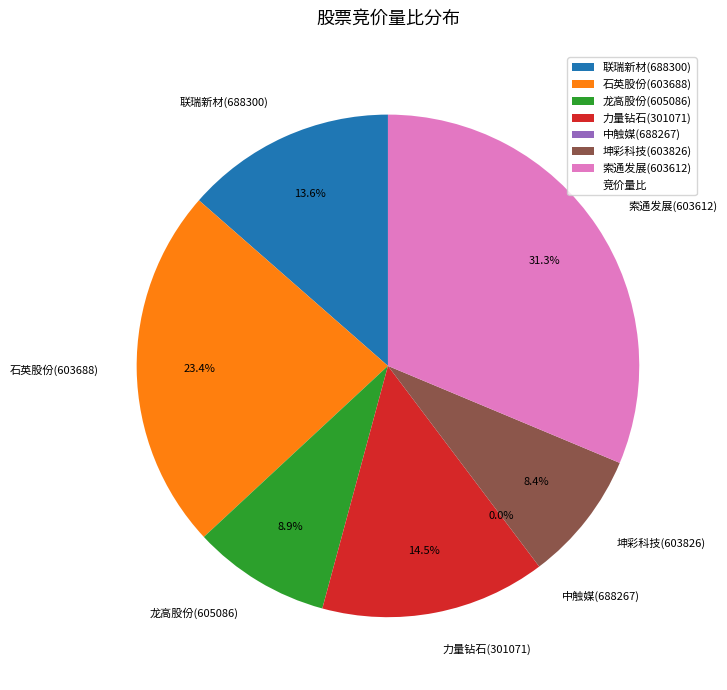

Is 联瑞新材(688300) the majority of the pie?

No